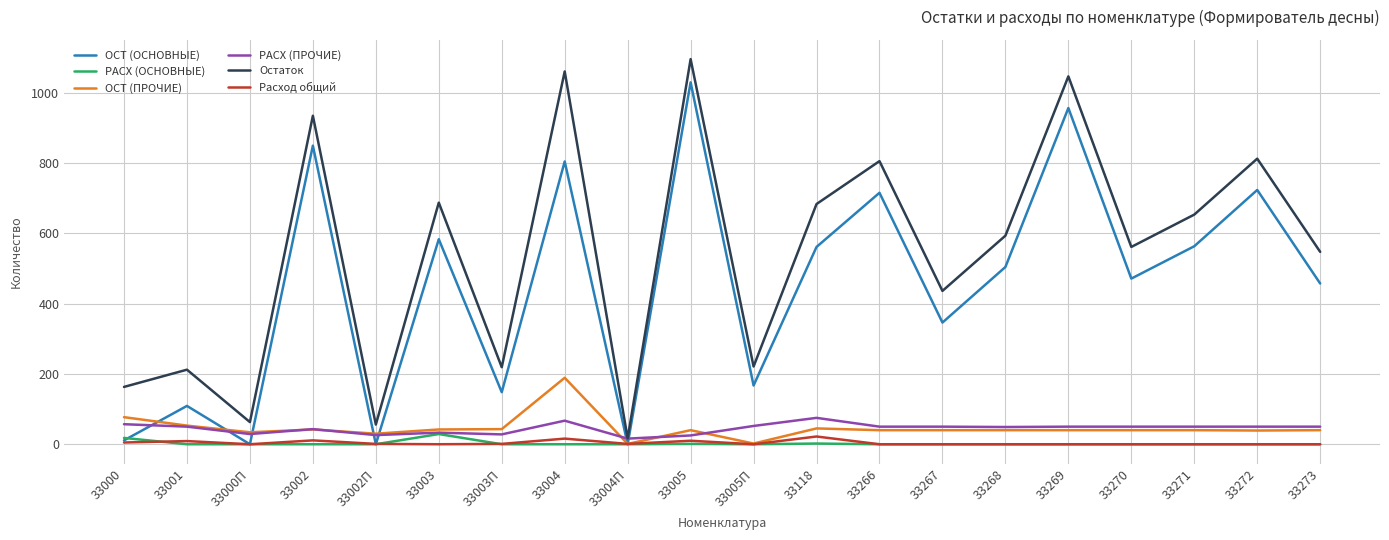

Is it true that ОСТ (ОСНОВНЫЕ) equals 628 at 33270?

False